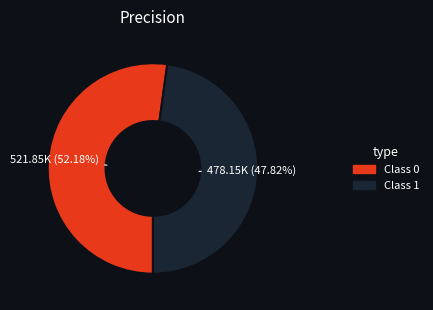

To the nearest percent, what is the difference between the largest and smallest slice percentages?

4%